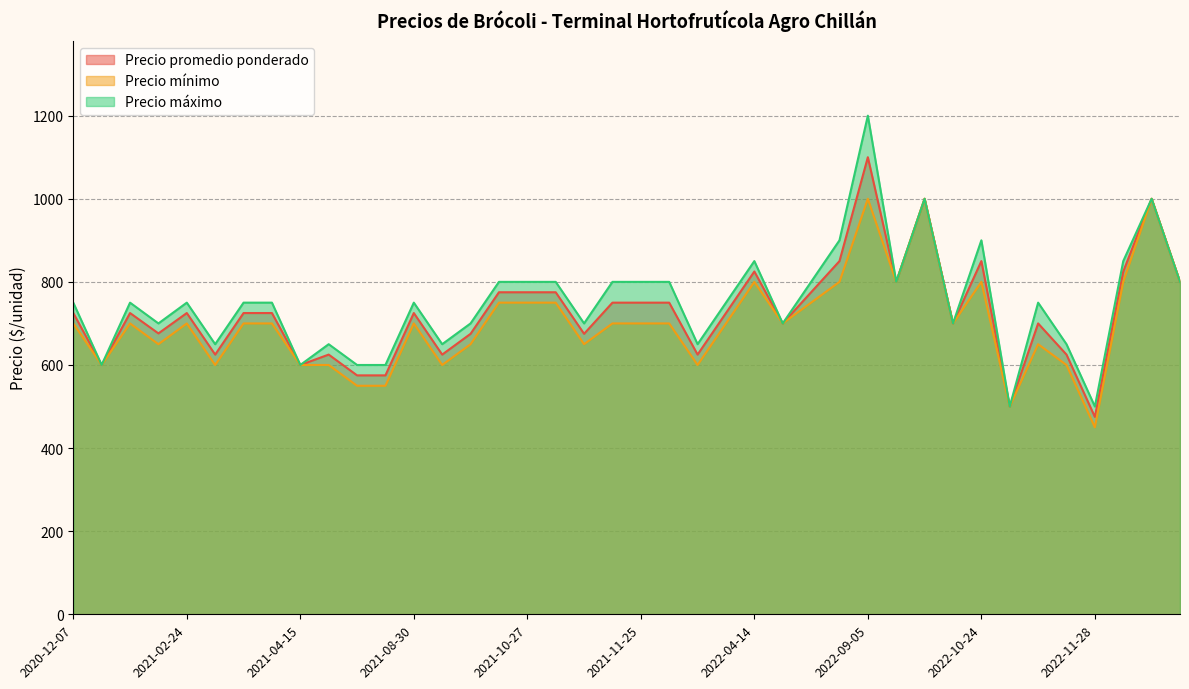

What are all the series names shown in the legend?

Precio promedio ponderado, Precio mínimo, Precio máximo